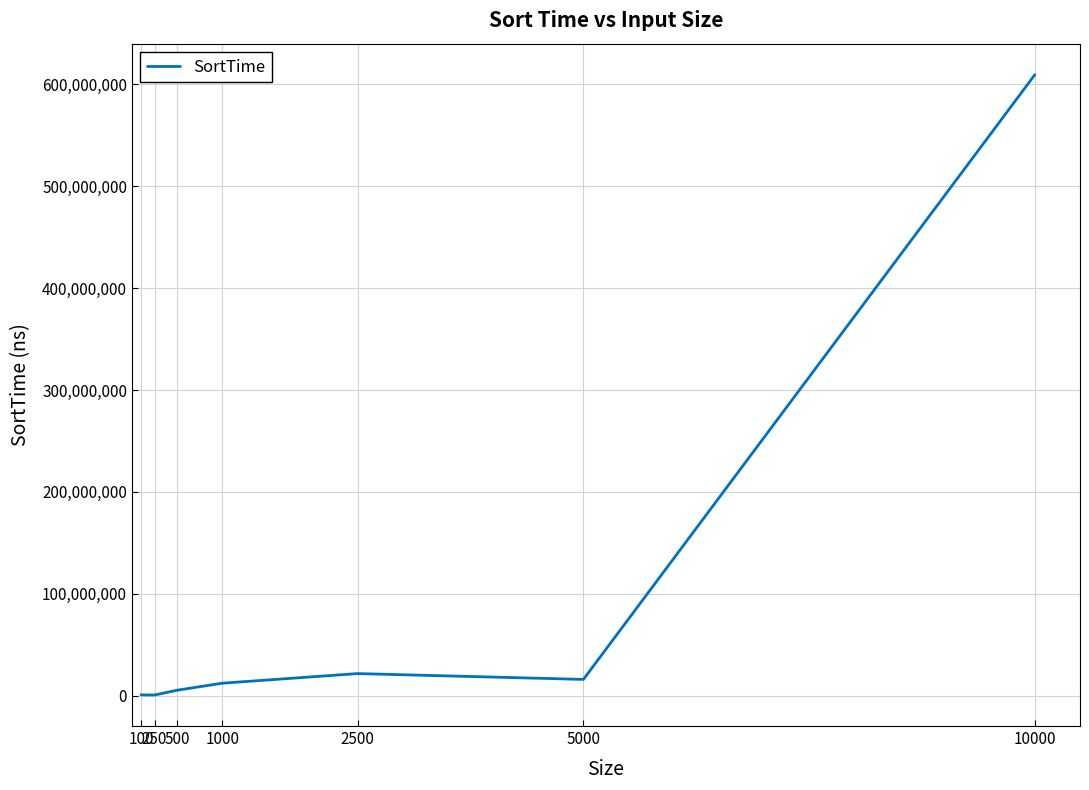

Is it true that the value at 250 is 771416?

True